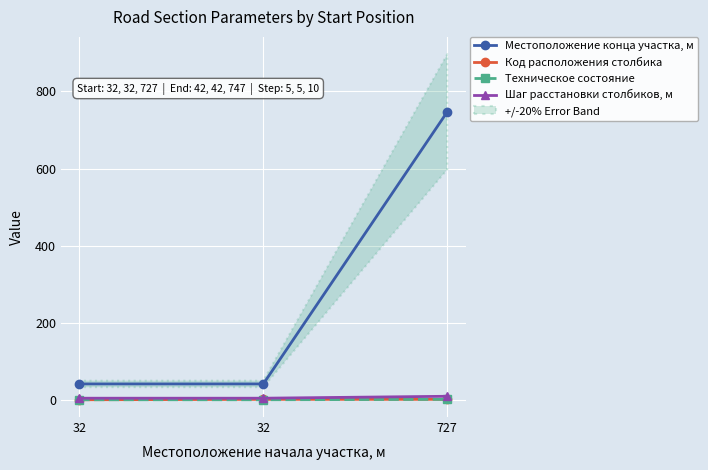

What are all the series names shown in the legend?

Местоположение конца участка, м, Код расположения столбика, Техническое состояние, Шаг расстановки столбиков, м